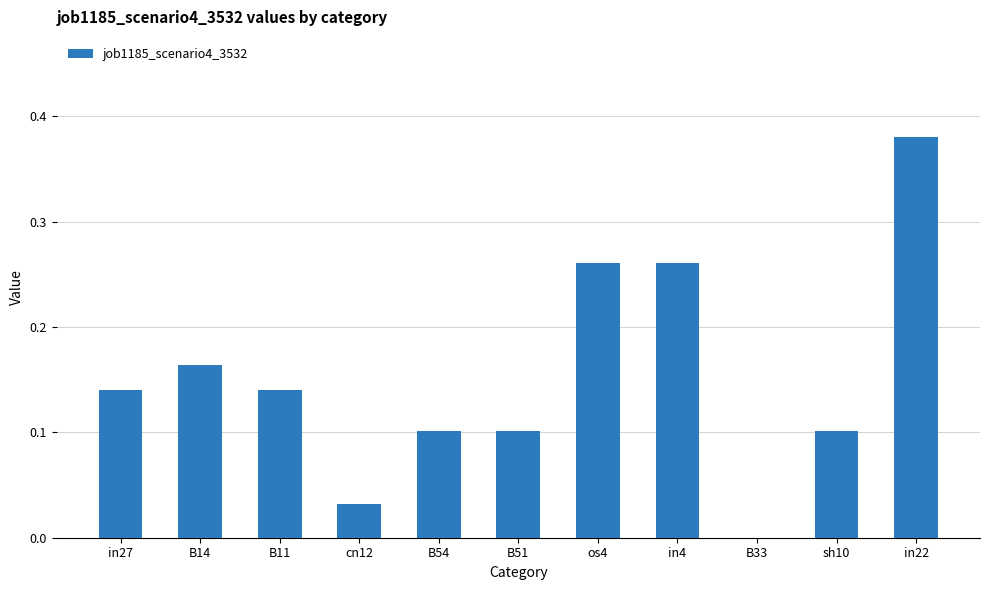

Which category has the highest value across all series?

in22